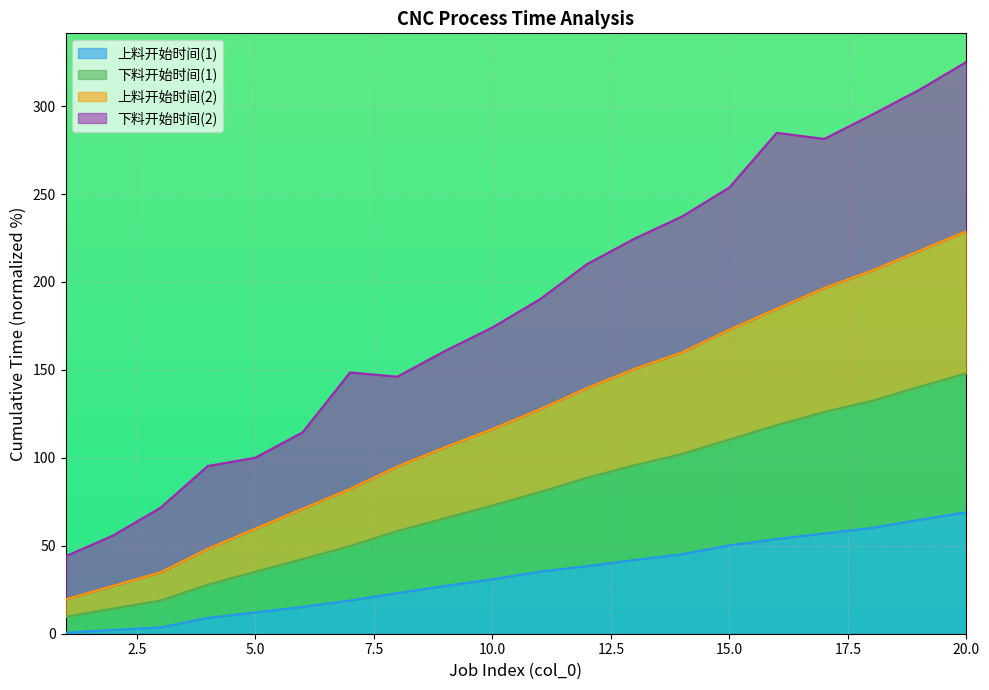

The 上料开始时间(2) series shows 9.6 at 1. True or false?

True